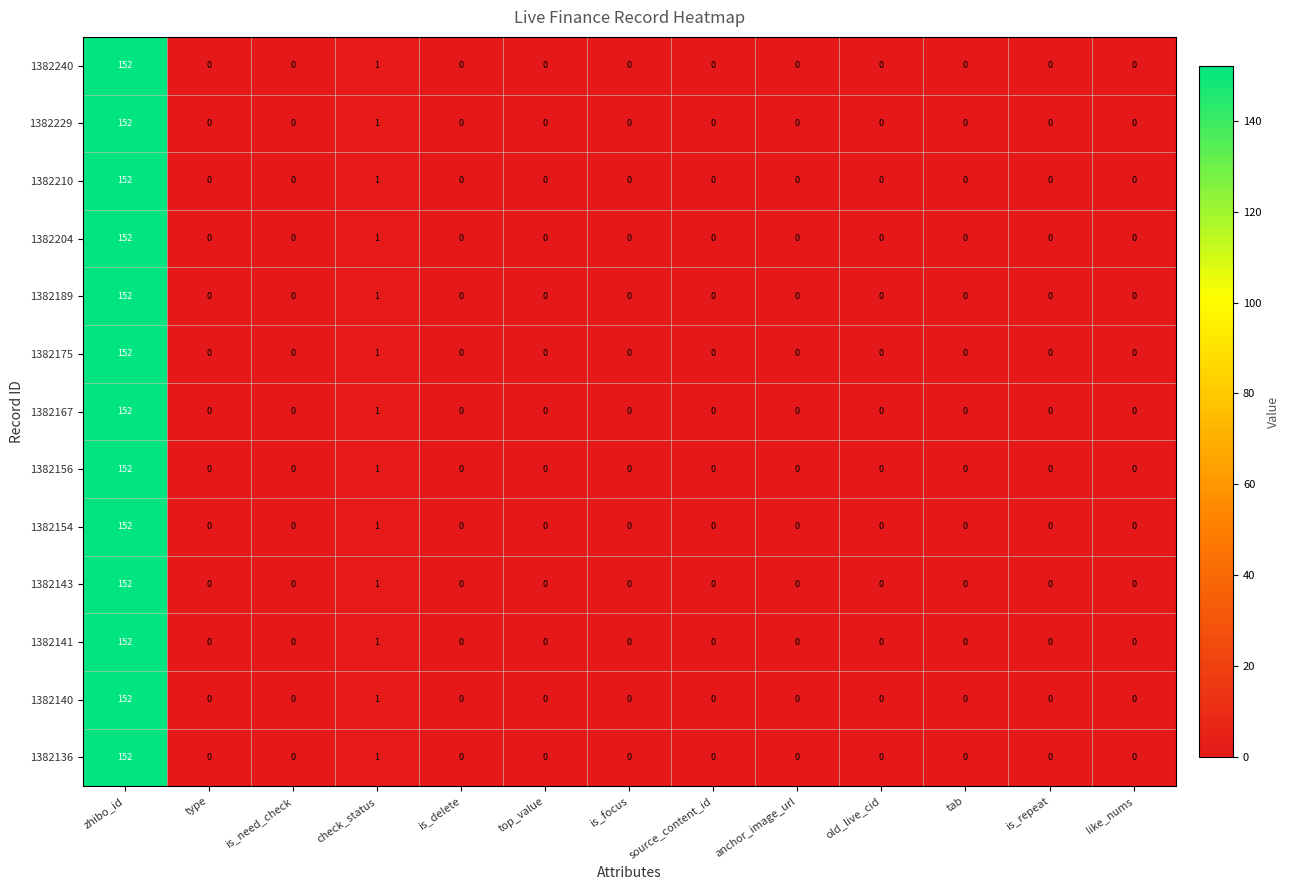

Where is 1382143 nearest to the value 76?

check_status